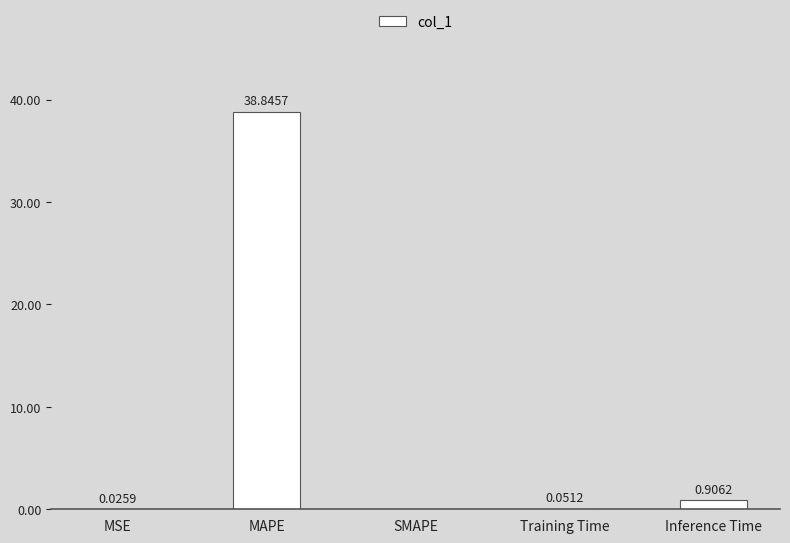

What is the sum of the values at MAPE and MSE?

38.9